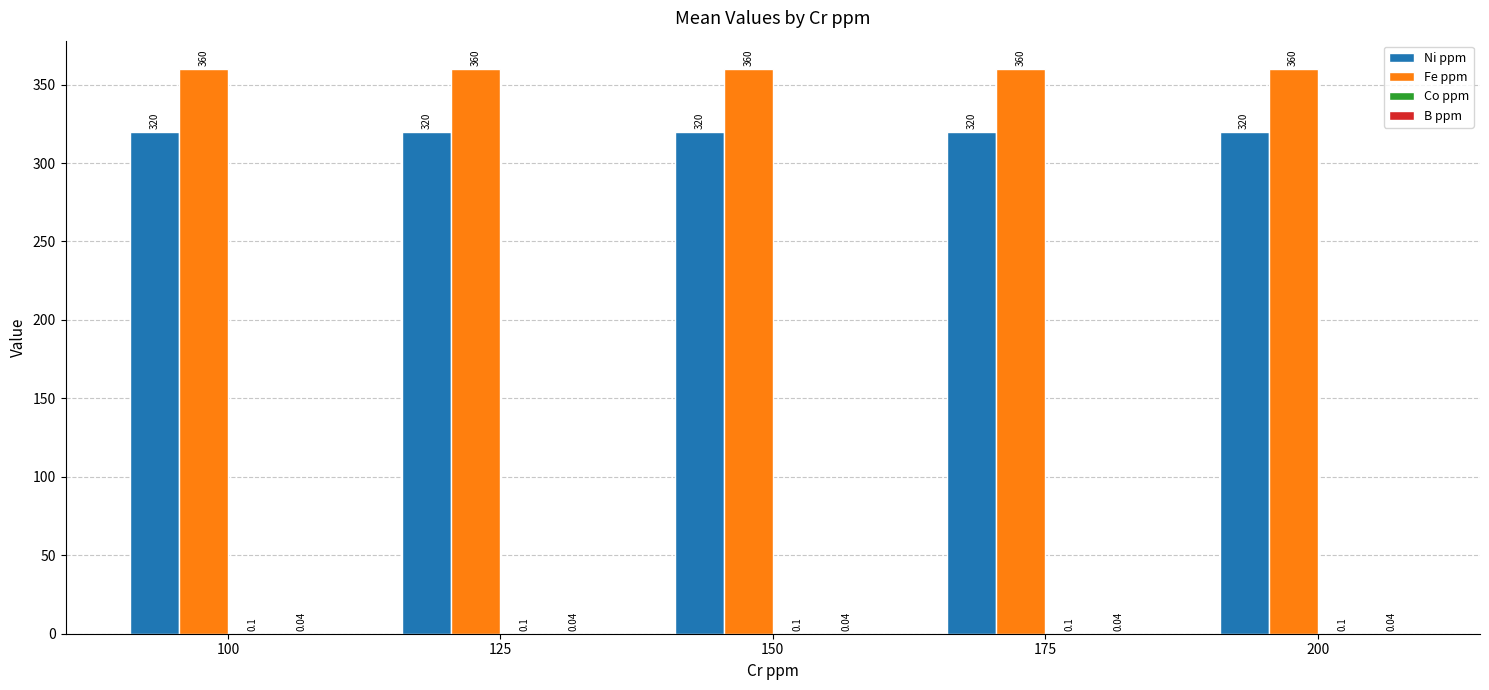

Is the value of Fe ppm at 100 greater than the value of Ni ppm at 150?

Yes